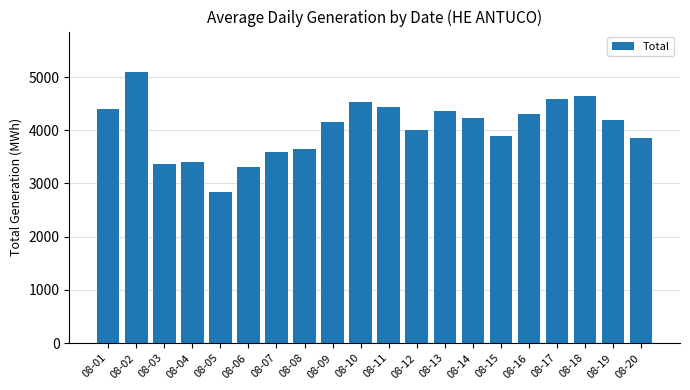

What is the value of the 7th bar from the left?

3599